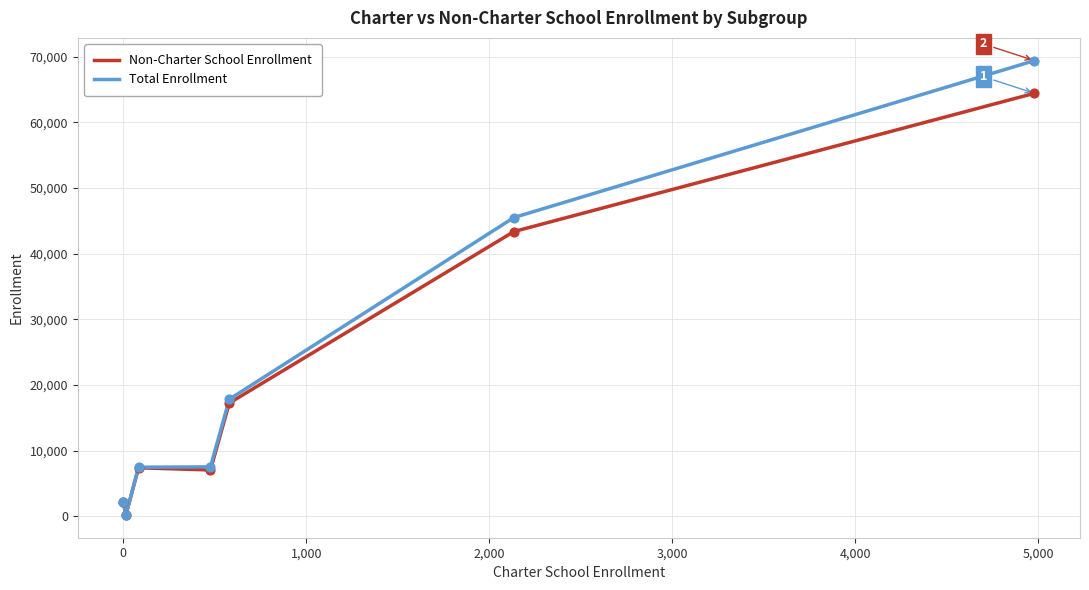

Which series has the largest range (max minus min)?

Total Enrollment